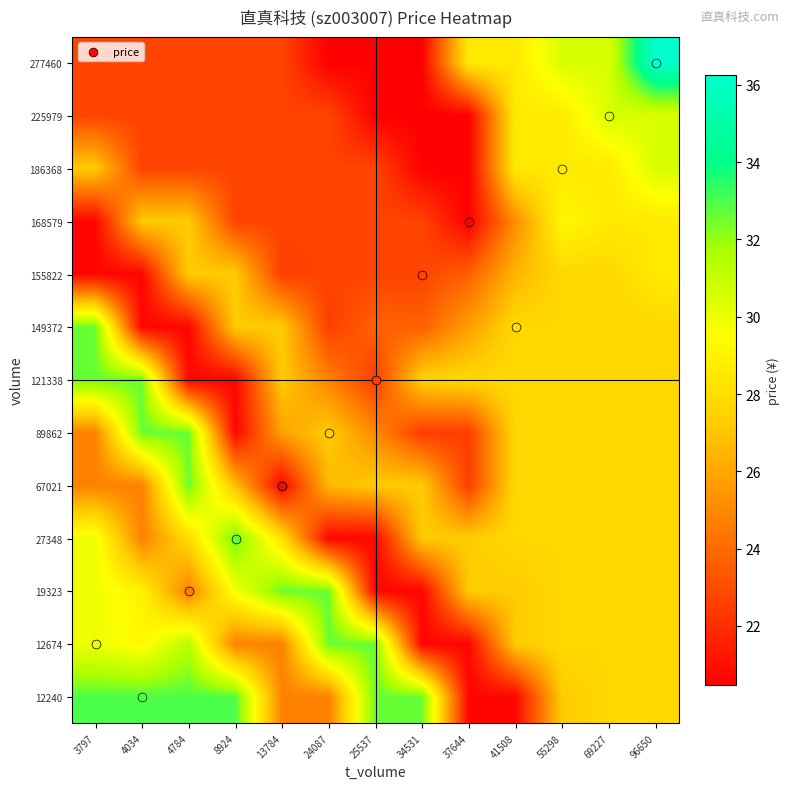

Which label corresponds to the largest value in the chart?

96650